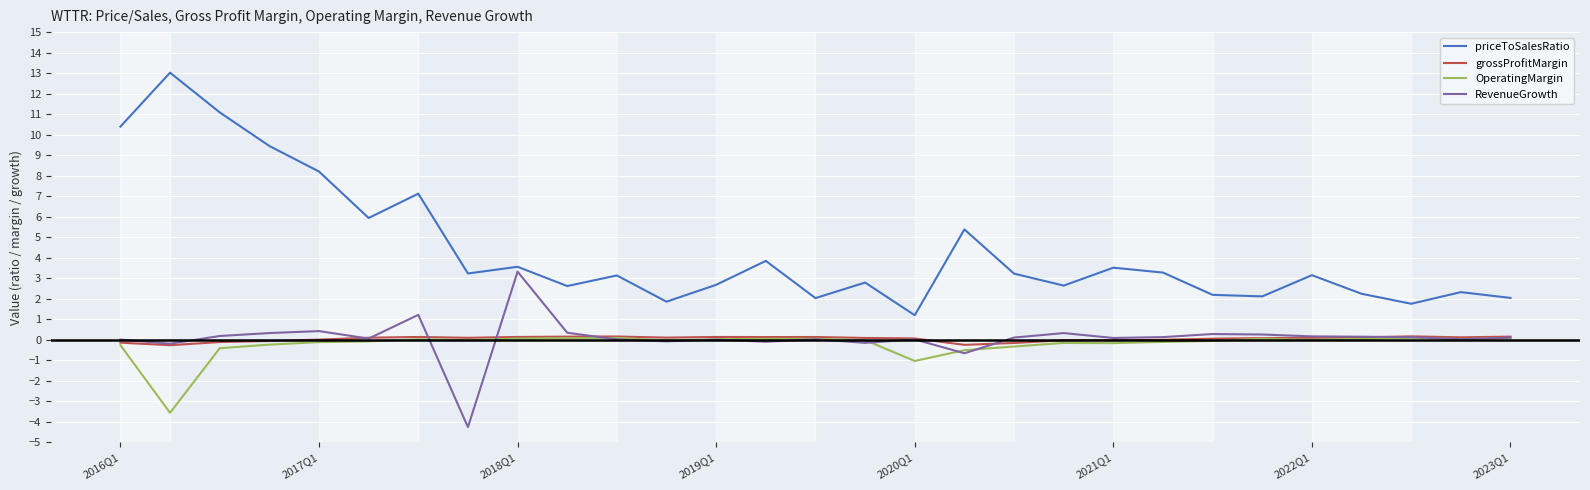

What is the highest value of the RevenueGrowth series?

3.3